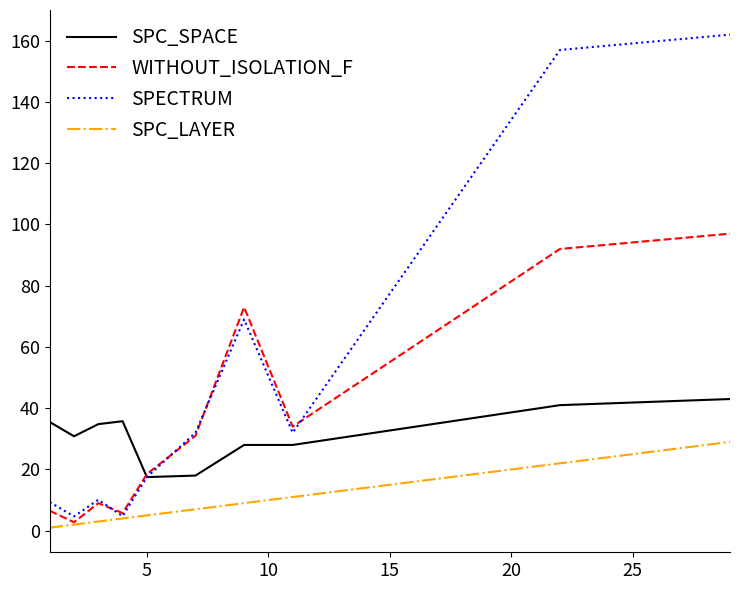

True or false: SPECTRUM has more than 0 interior local peaks.

True